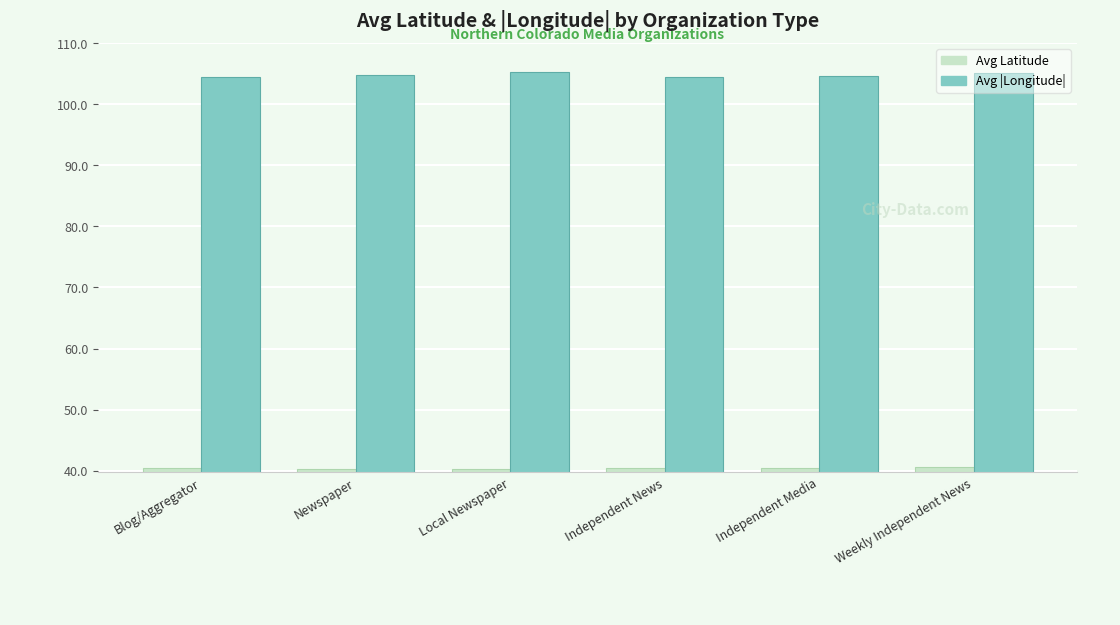

What are all the series names shown in the legend?

Avg Latitude, Avg |Longitude|